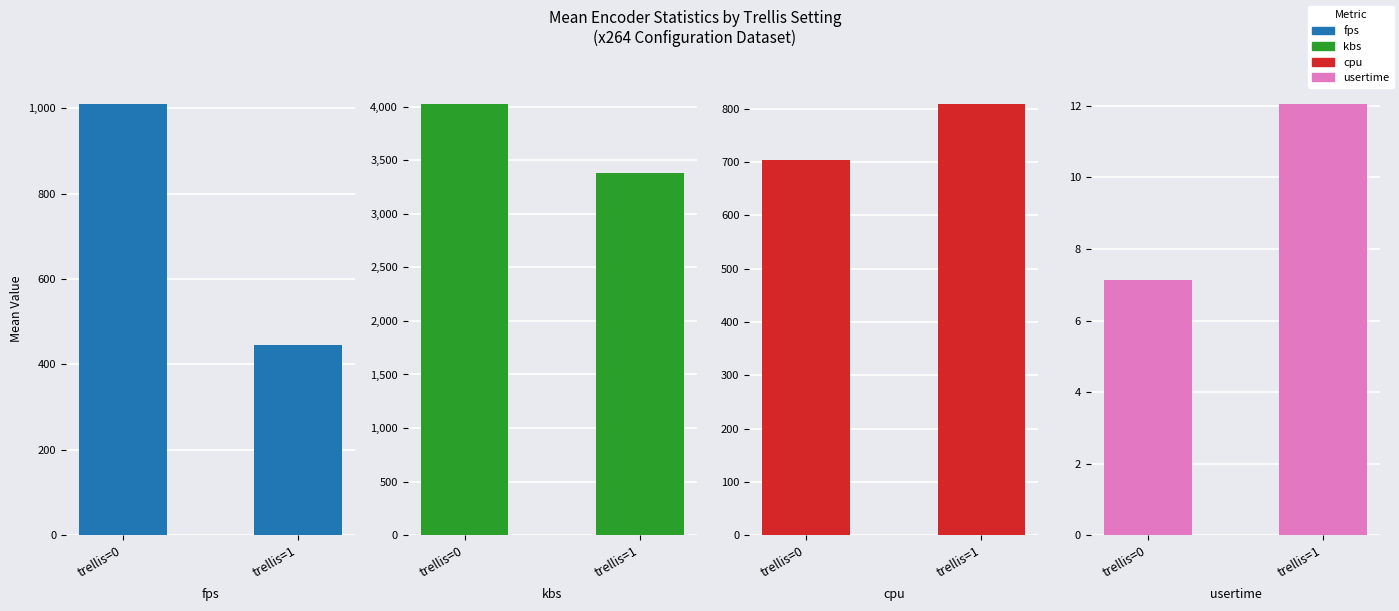

Between trellis=0 and trellis=1, which series saw the biggest shift?

kbs